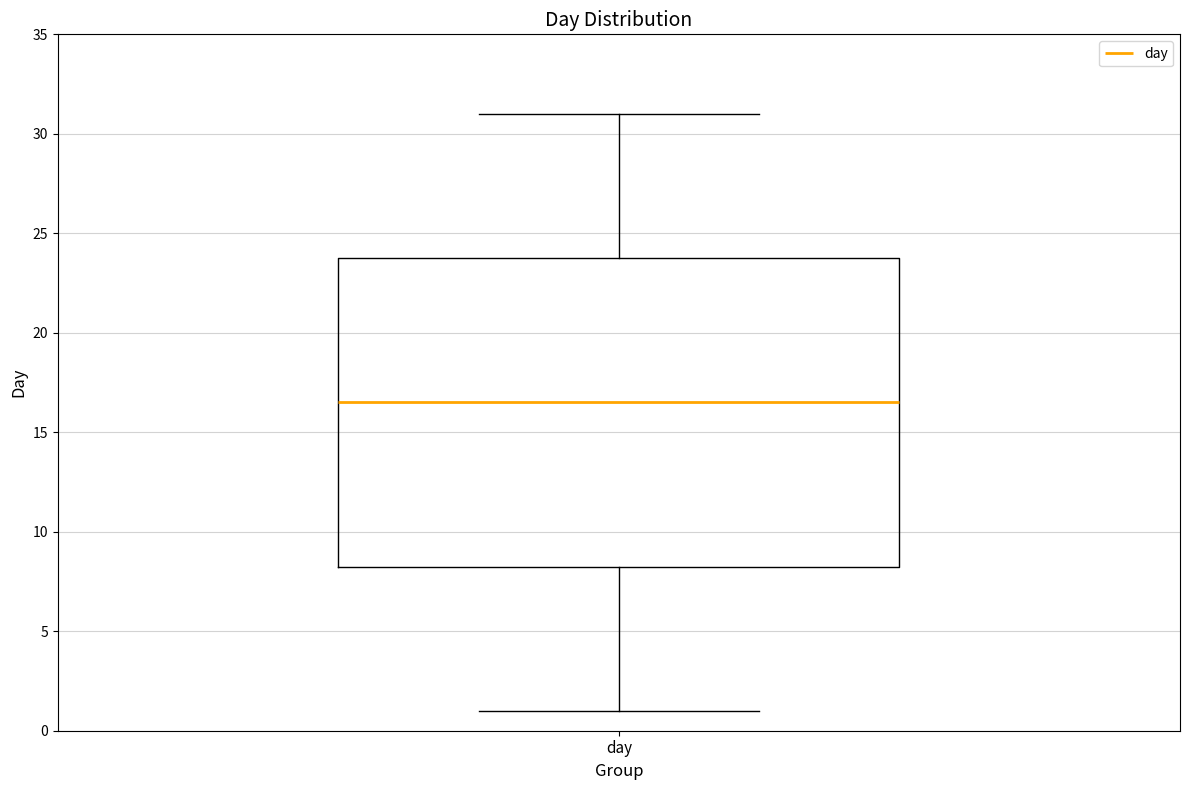

Read this box plot against the y-axis: the position of the median line, the range covered by the box, and the ends of both whiskers. The values are not printed on the chart, so give them approximately, as read against the axis.

median 16.5, box 8.5 to 24.0, whiskers 1.0 to 31.0